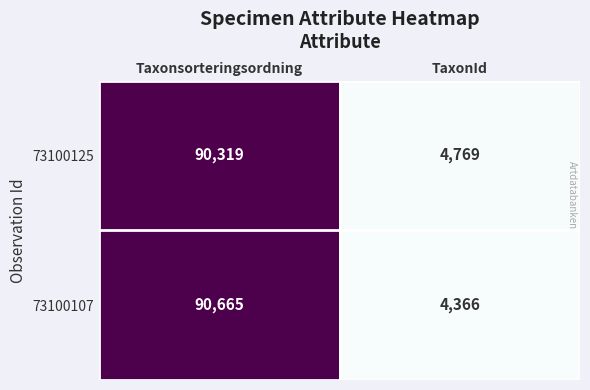

What is the sum of all 73100125 values?

95088